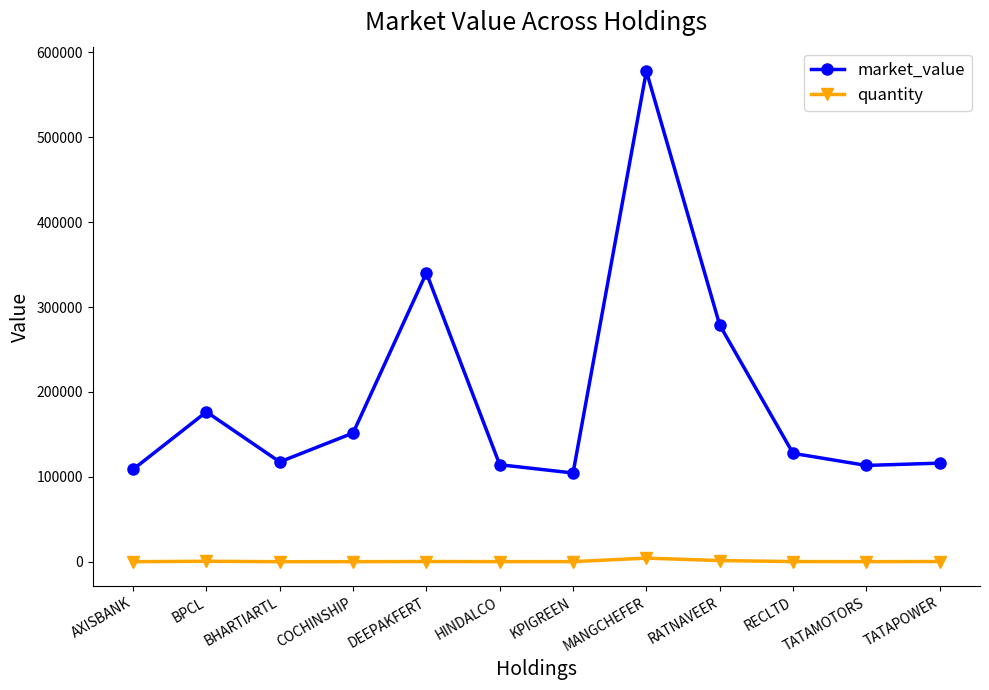

At how many categories does at least one series exceed 467188?

1